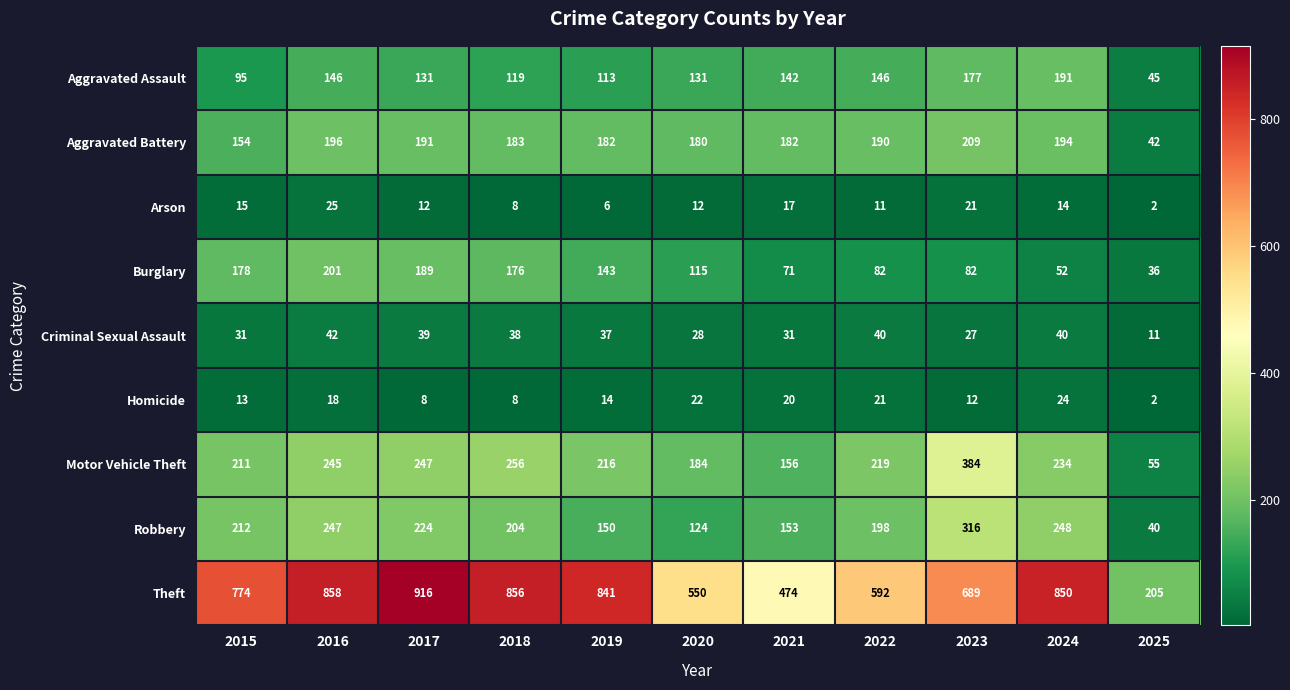

What is the average value of the Motor Vehicle Theft series?

219